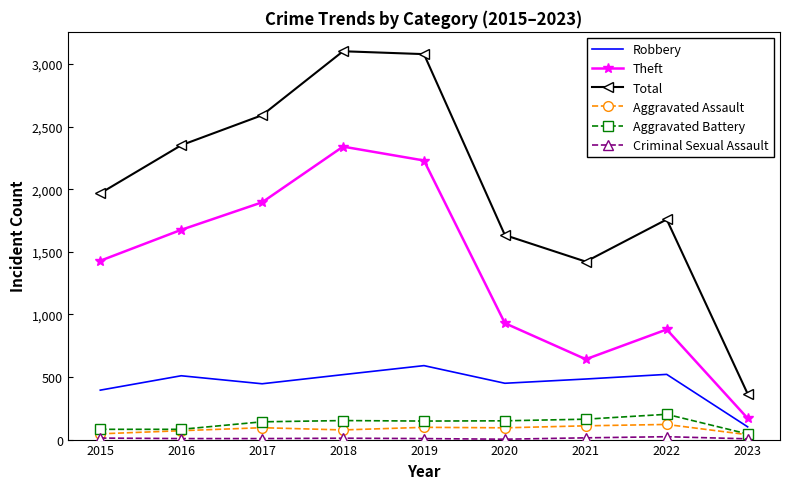

What is the maximum value for Theft?

2341